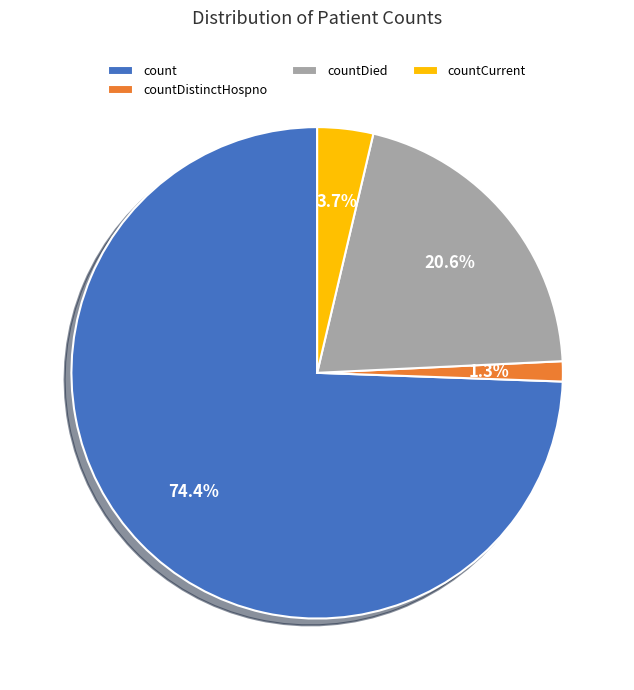

Which slice represents more than half of the pie?

count